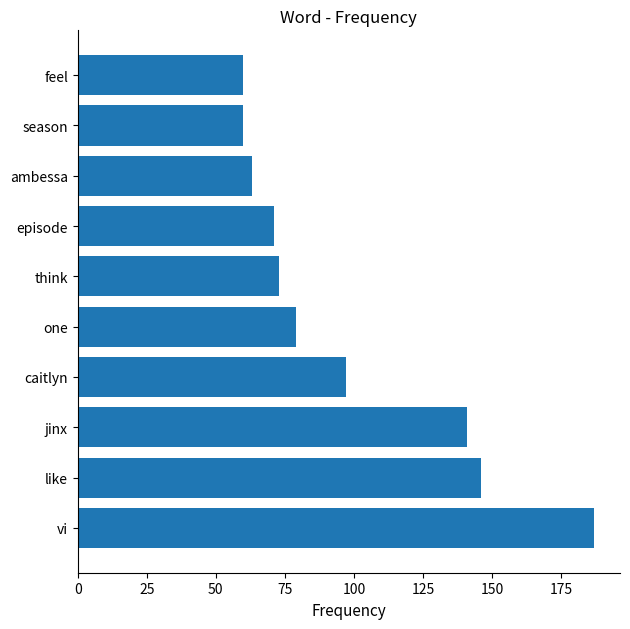

True or false: the data shows 146 at like.

True